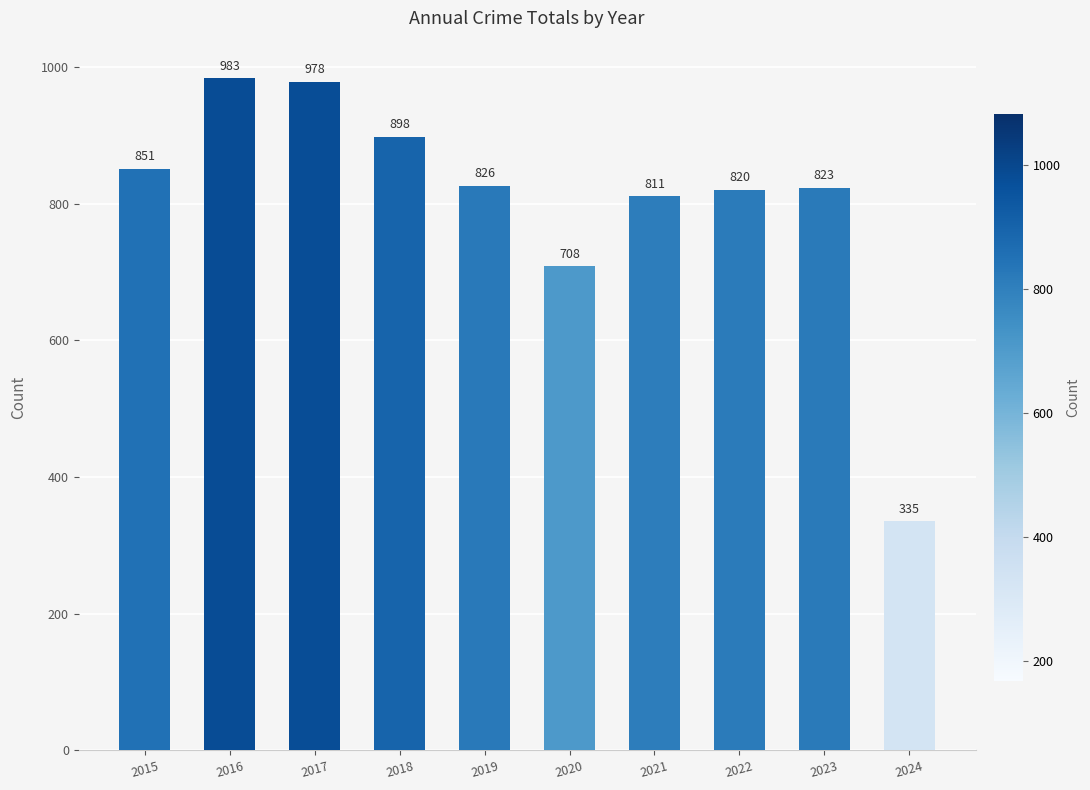

What is the difference between the values at 2019 and 2015?

25